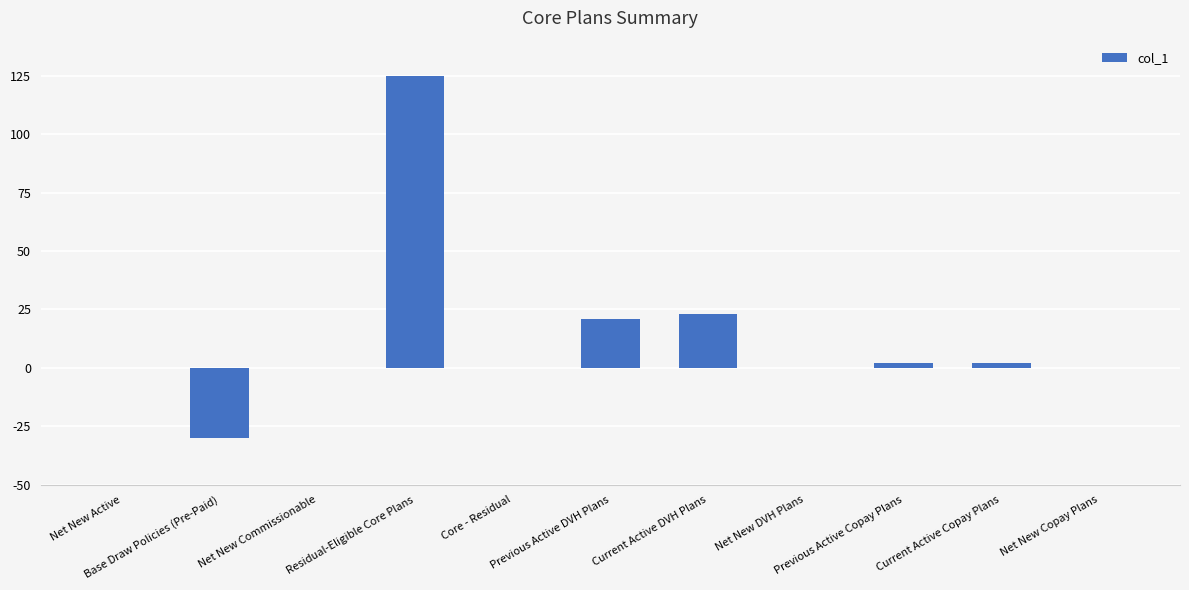

What is the greatest value displayed?

125